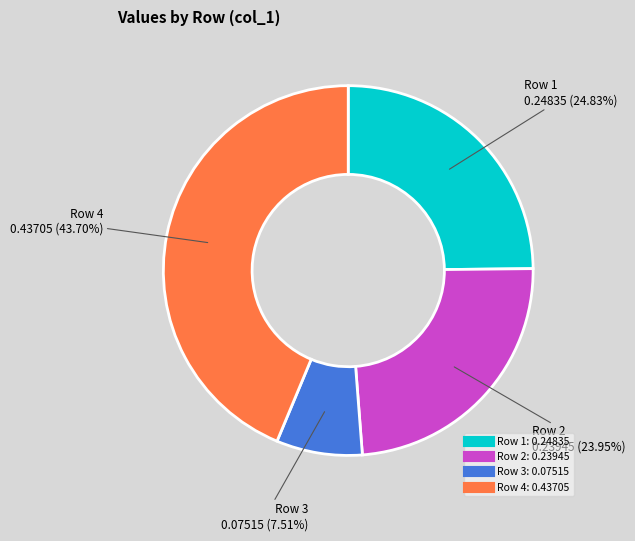

Is there a majority slice in this chart?

No